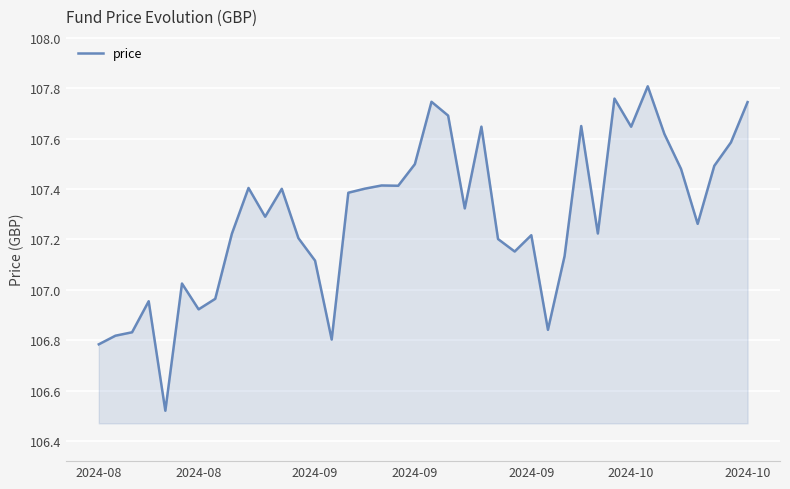

What is the value of the 40th point from the left?

107.7